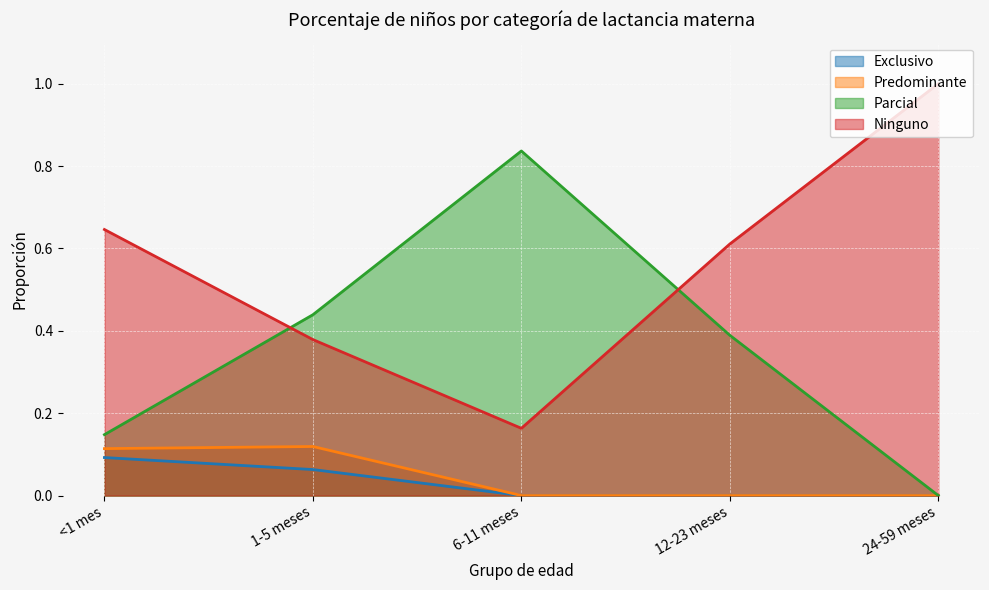

Which has a higher value, 6-11 meses or <1 mes?

<1 mes